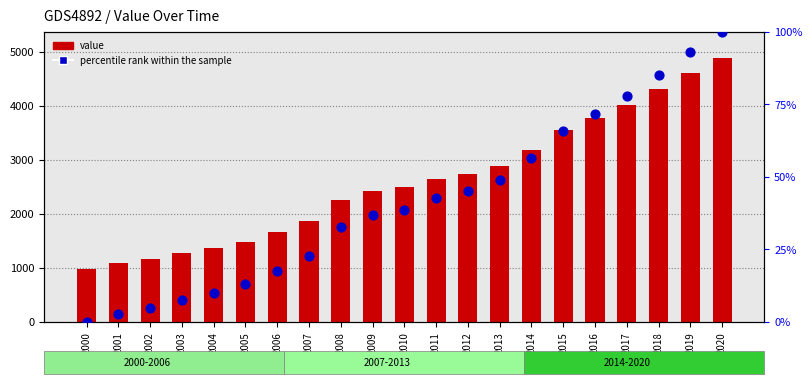

What is the total value across all series at 2001?

1087.3